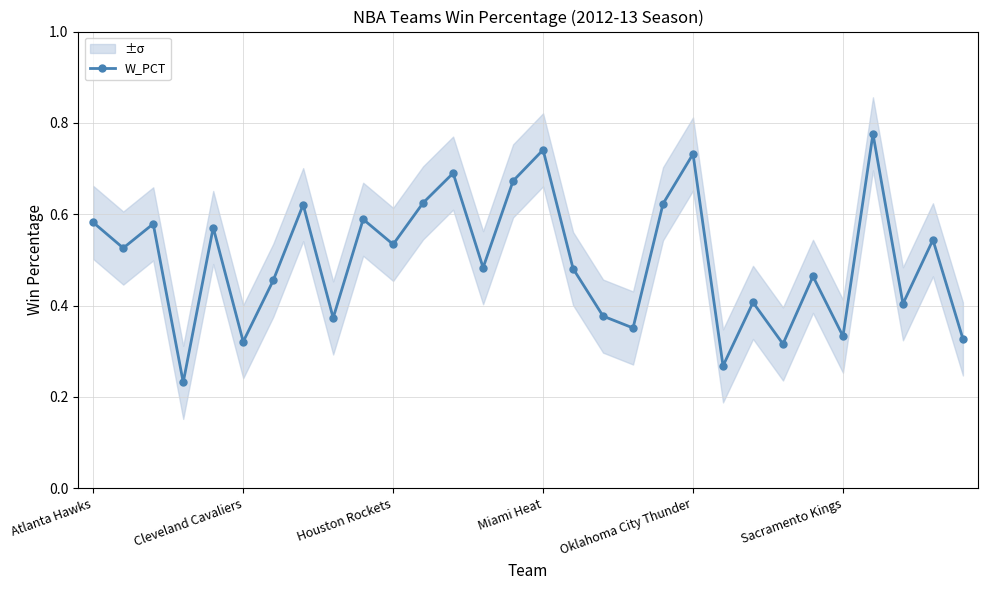

Which label corresponds to the largest value in the chart?

26